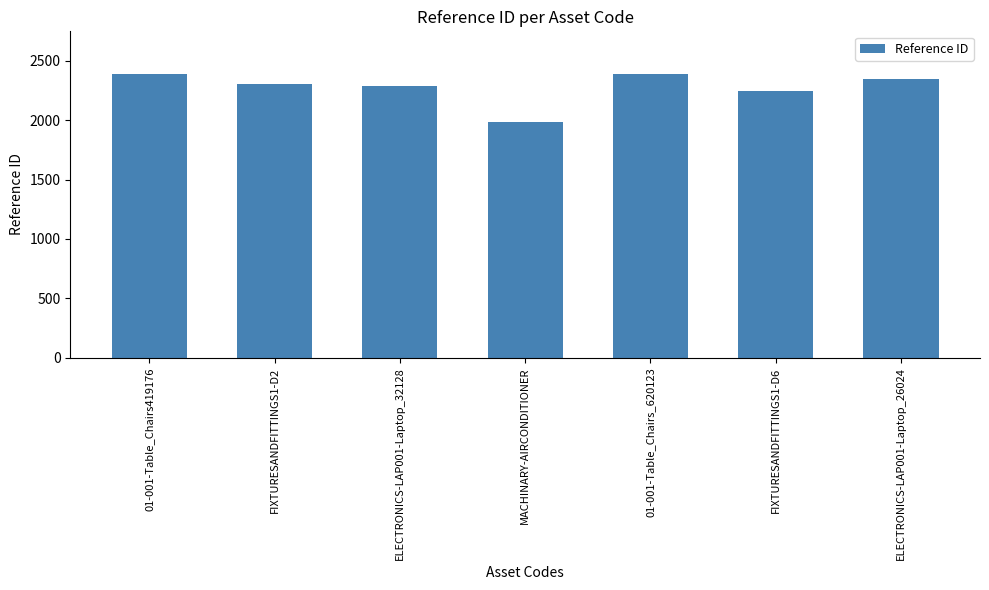

What is the difference between the values at MACHINARY-AIRCONDITIONER and ELECTRONICS-LAP001-Laptop_32128?

299